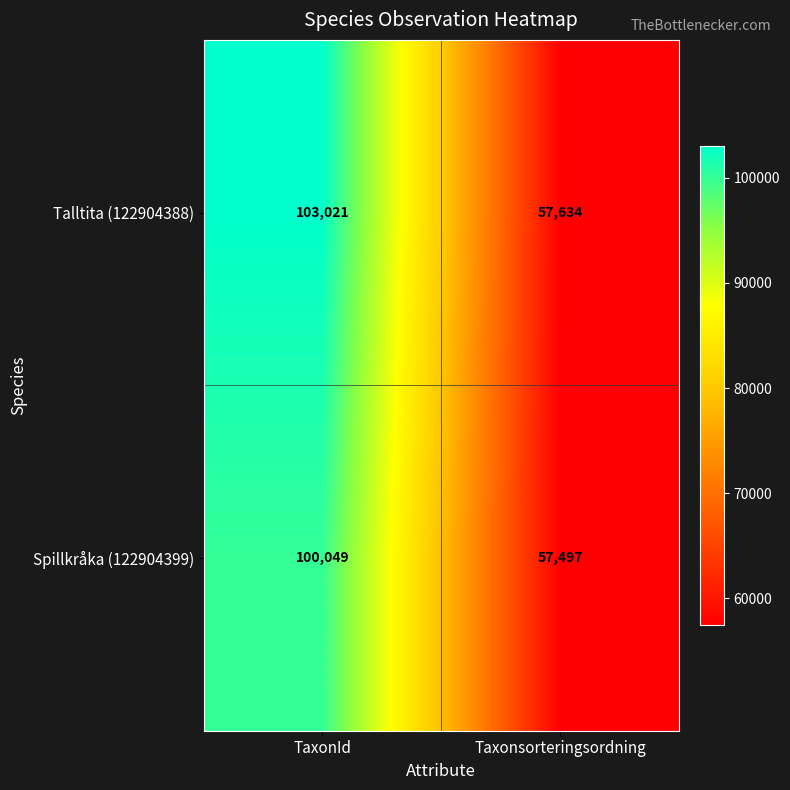

Which series has the largest range (max minus min)?

Talltita (122904388)